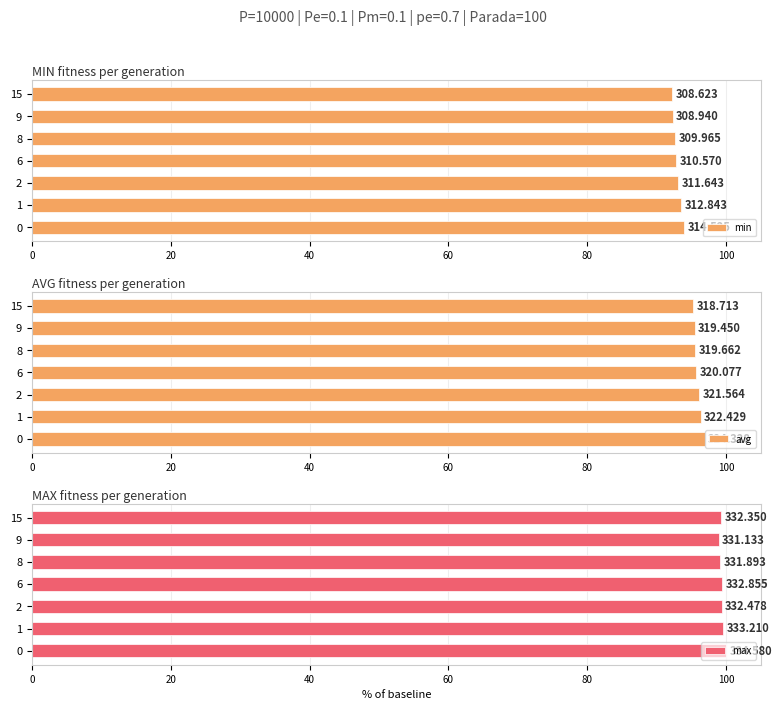

At how many categories does at least one series exceed 92?

7